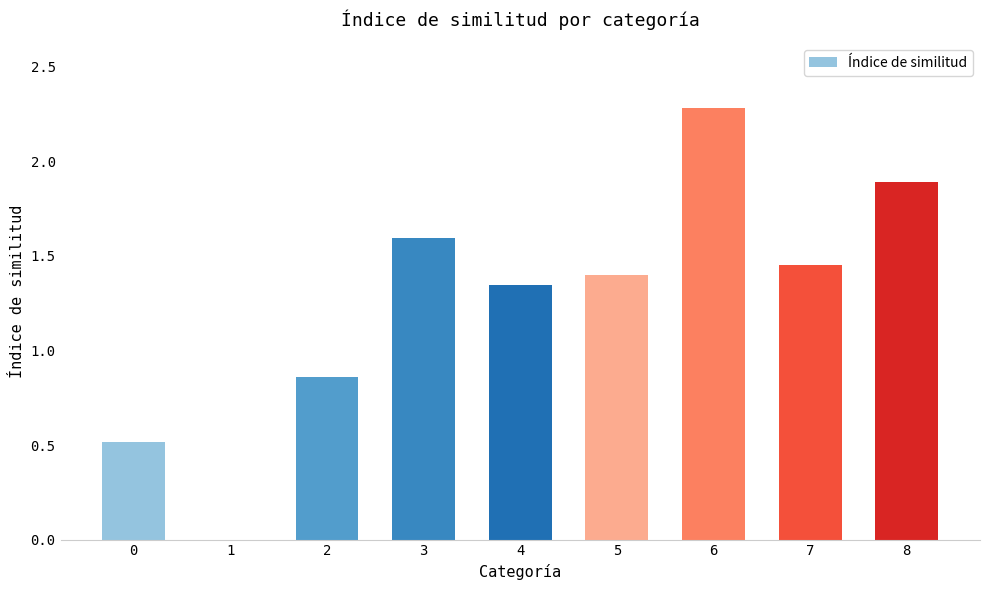

Which label corresponds to the largest value in the chart?

6